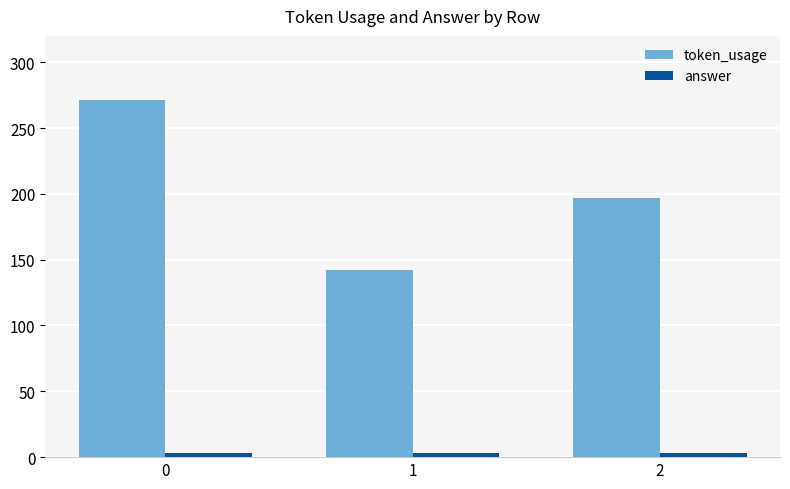

How many groups of bars are there?

3